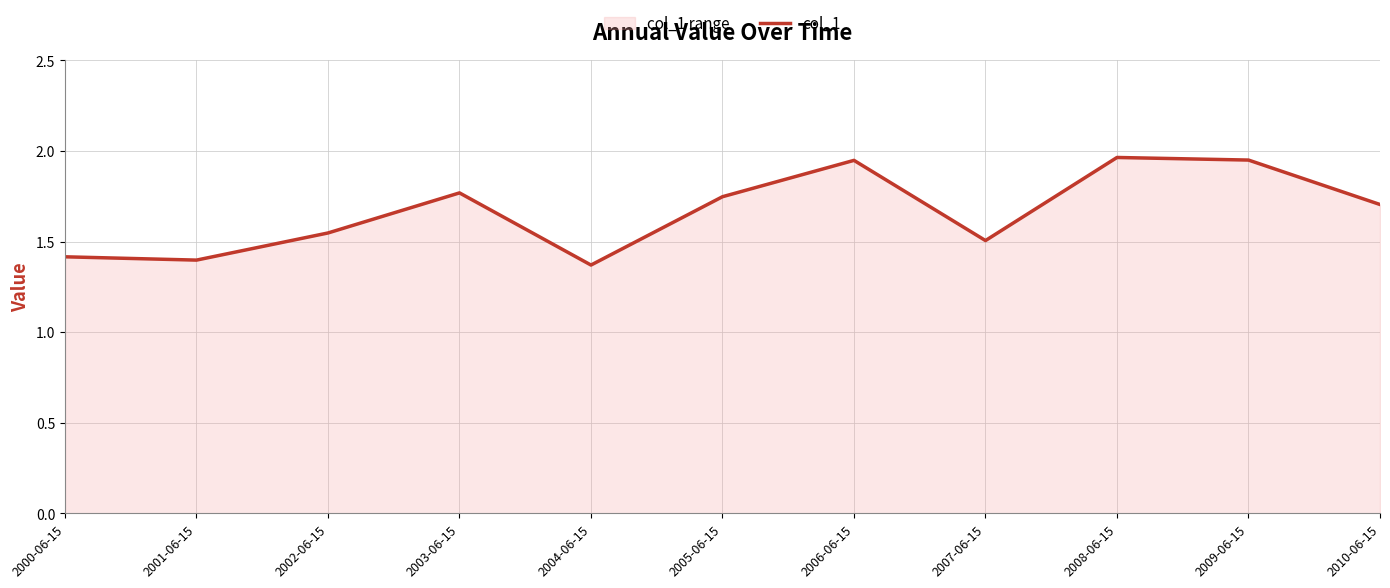

What is the difference between the values at 2002-06-15 and 2001-06-15?

0.1